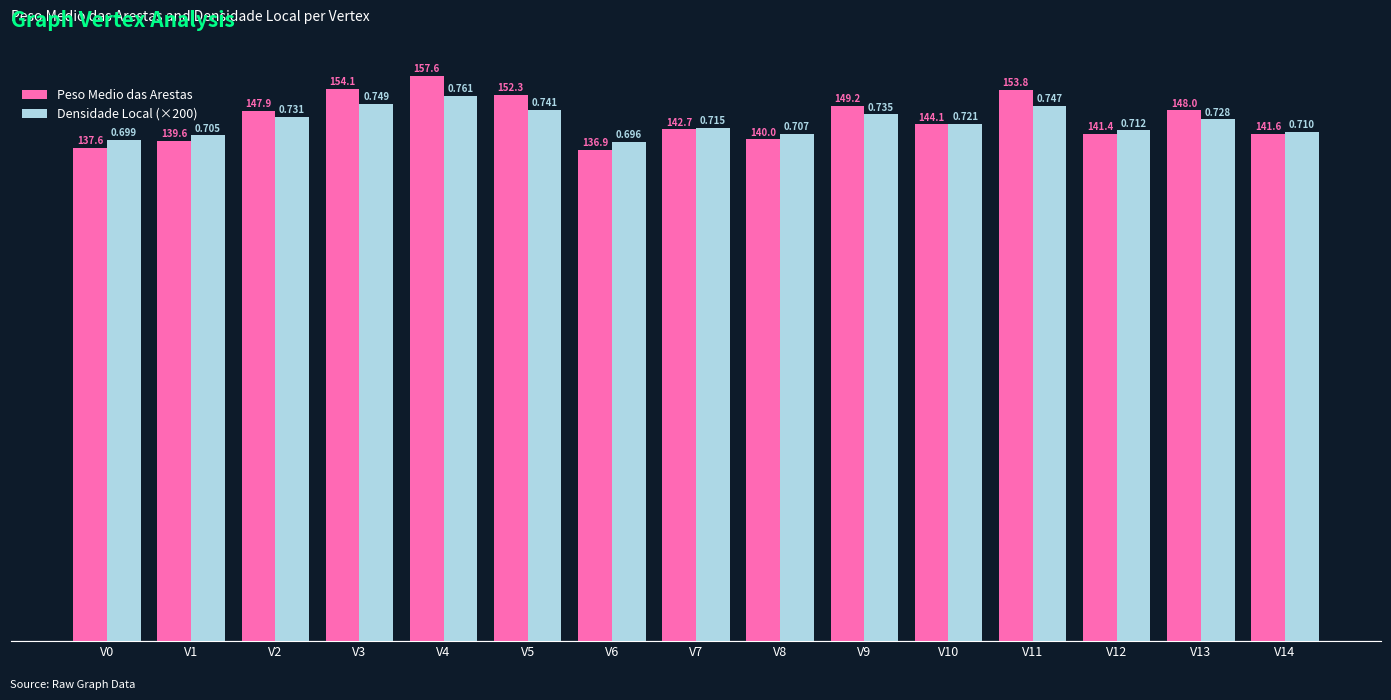

What is the difference between the maximum and minimum values in the Peso Medio das Arestas series?

20.7